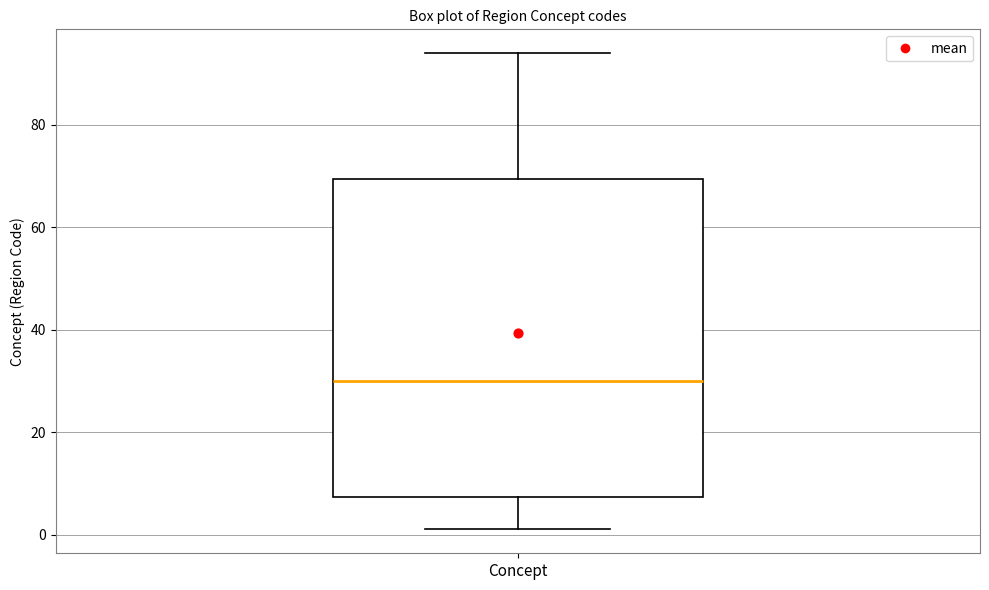

Where does the median line of the box for Concept sit on the y-axis? The values are not printed on the chart, so give them approximately, as read against the axis.

30